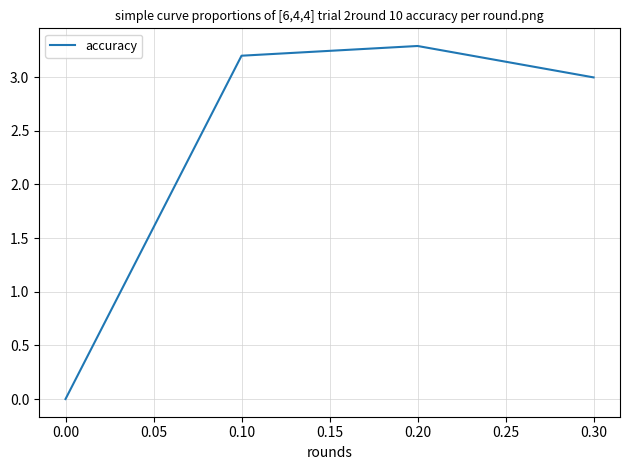

At which category does the data reach its first local peak?

0.20